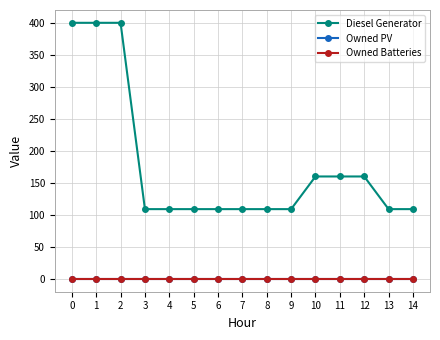

Which series changed the most between 6 and 11?

Diesel Generator